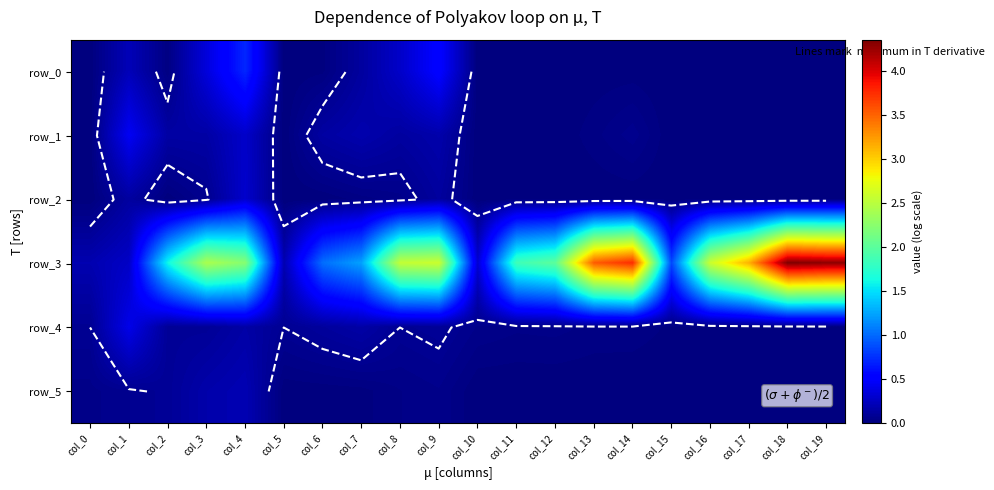

Rank the series at col_7 from highest to lowest value.

row_3, row_1, row_4, row_0, row_2, row_5